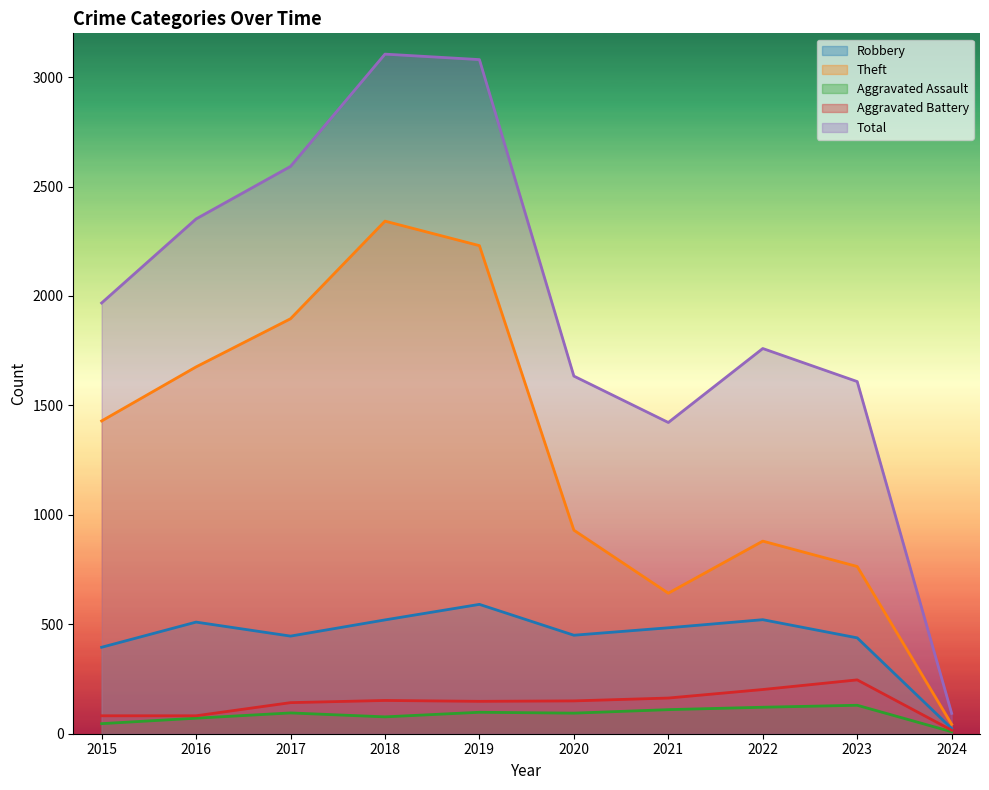

How many lines are shown in the chart?

5